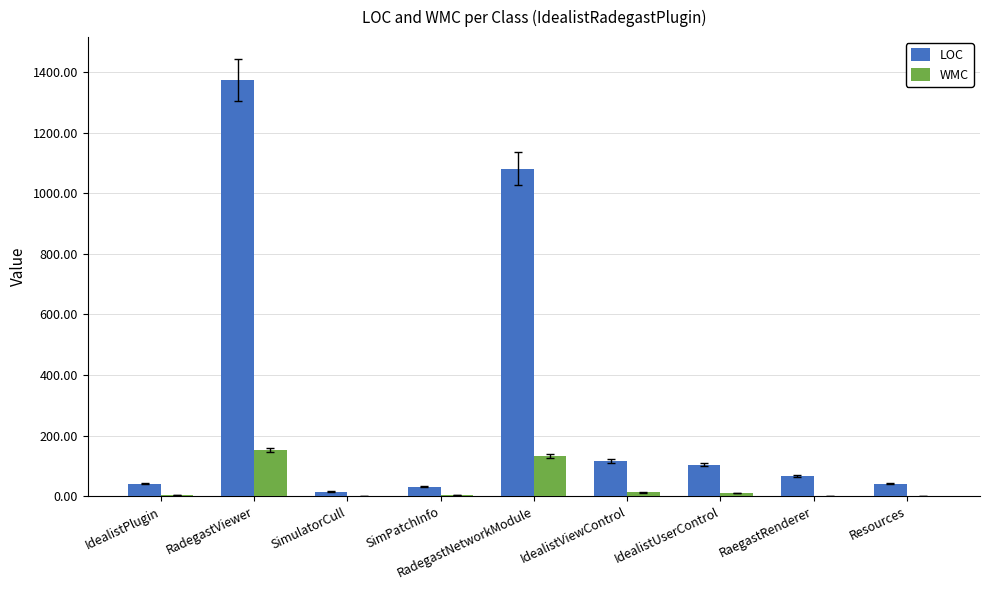

How many groups of bars are there?

9